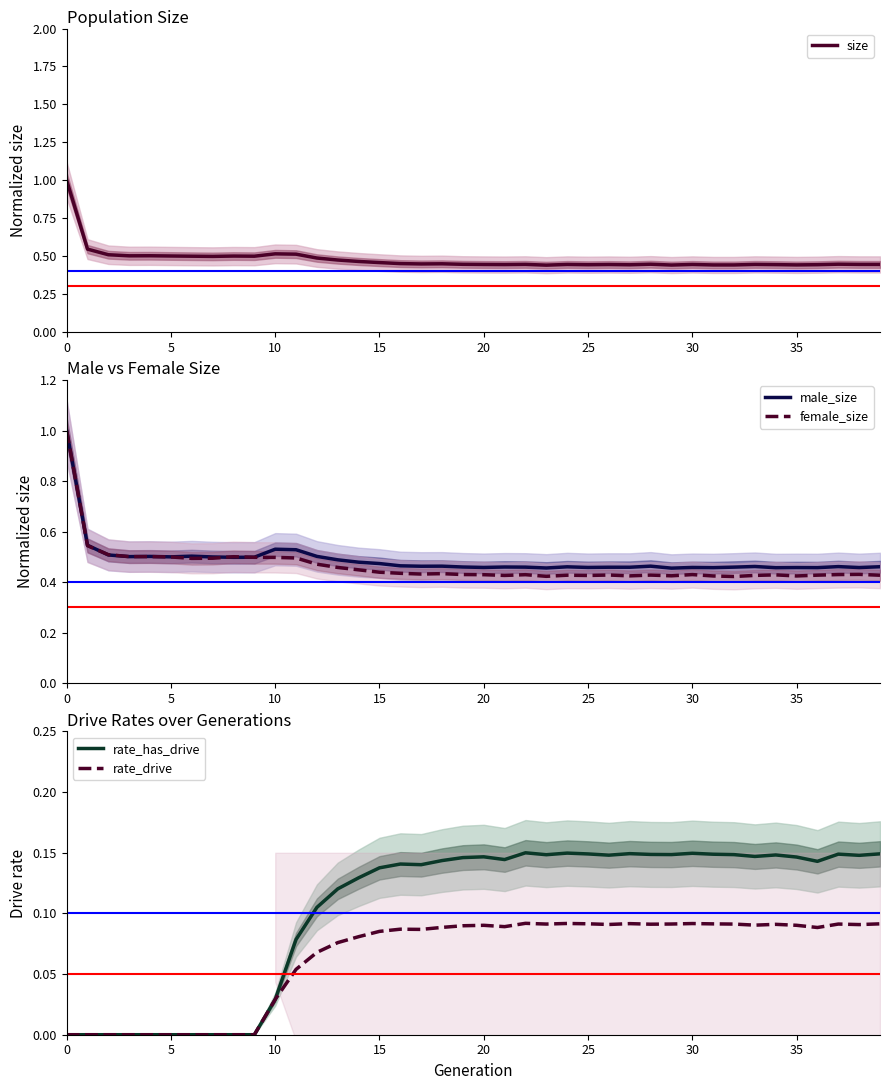

What is the maximum value for size?

1.0